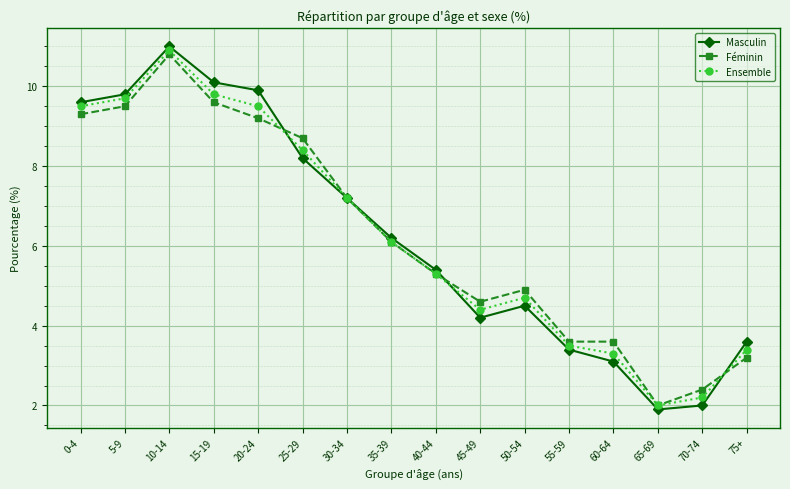

What is the value of the Féminin point at the 15th from the left?

2.4